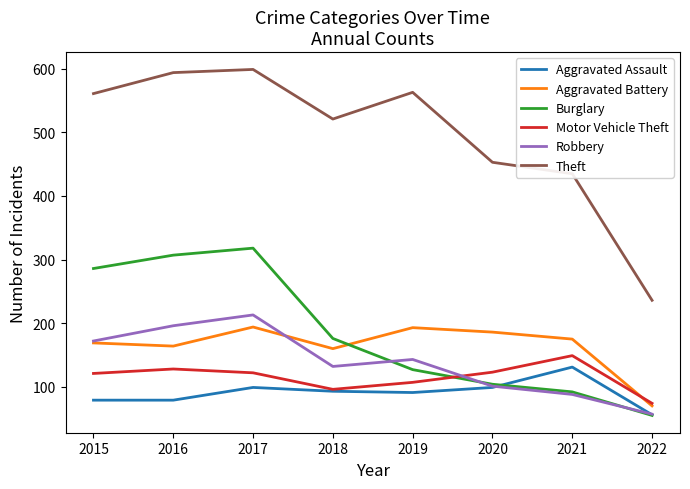

Which series has the largest total across all categories?

Theft